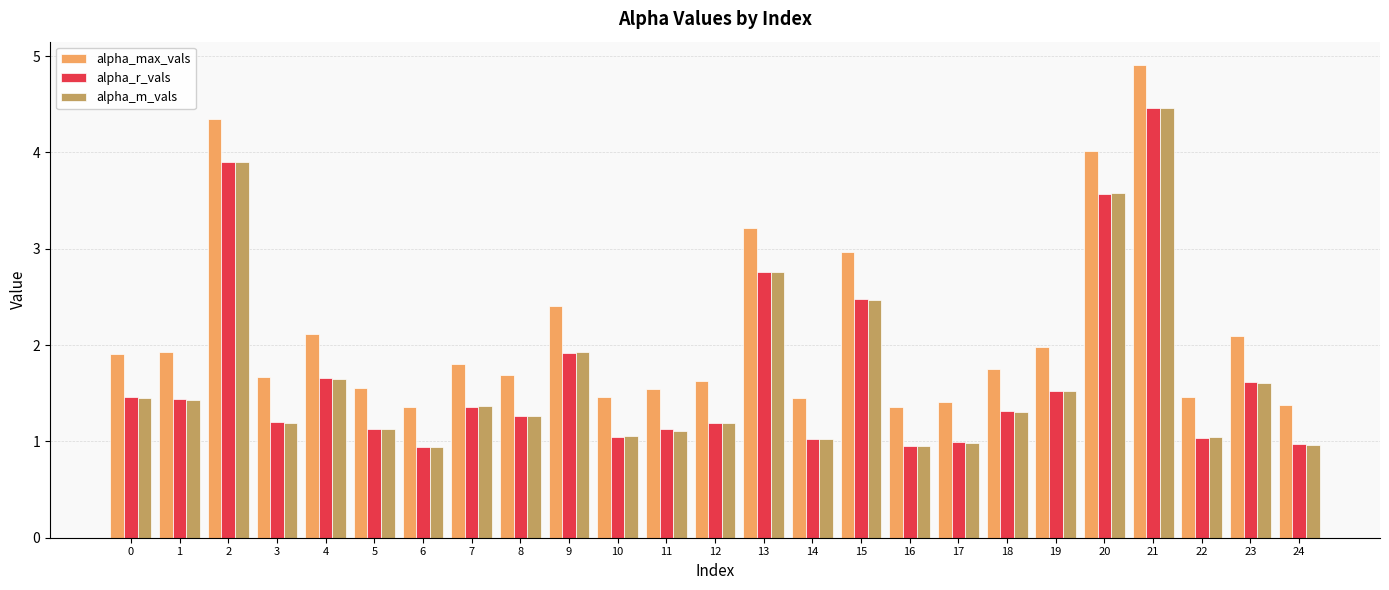

What is the value of the alpha_m_vals bar at the 4th from the left?

1.2